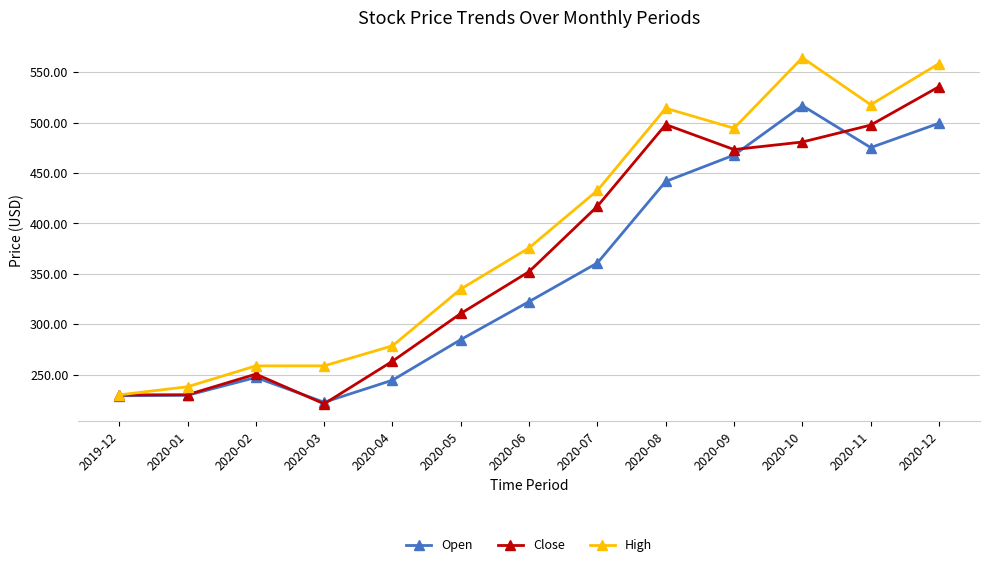

How many data points does each series have?

13